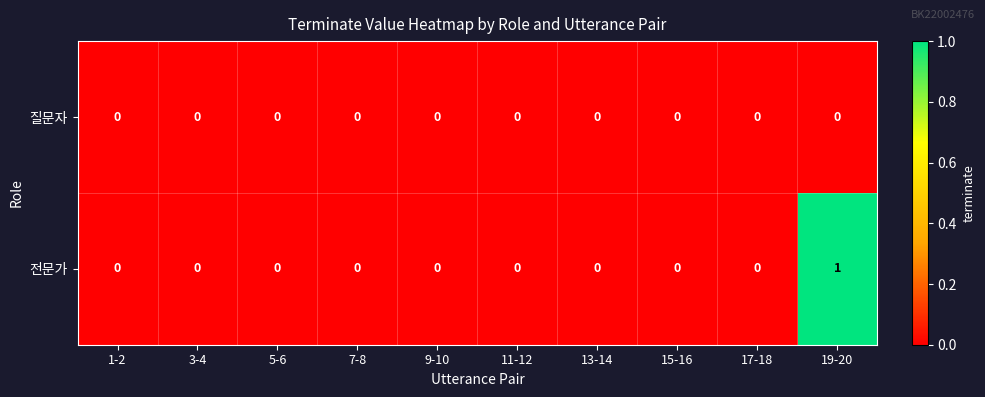

Reading right to left, list all the values displayed in this chart.

질문자: 19-20=0	17-18=0	15-16=0	13-14=0	11-12=0	9-10=0	7-8=0	5-6=0	3-4=0	1-2=0
전문가: 19-20=1	17-18=0	15-16=0	13-14=0	11-12=0	9-10=0	7-8=0	5-6=0	3-4=0	1-2=0